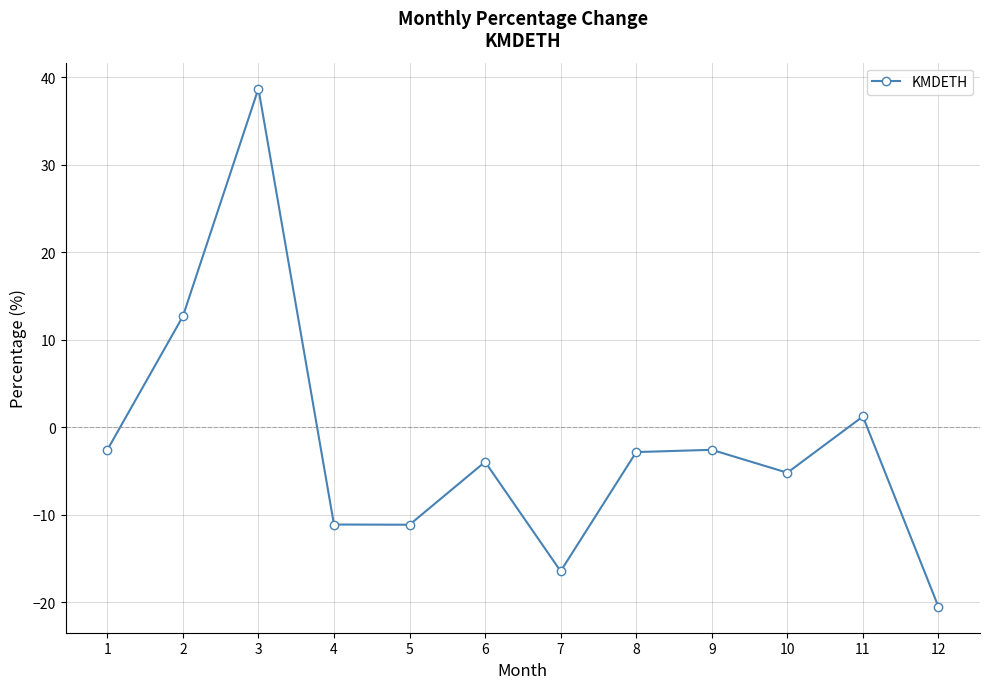

What is the value of the 4th point from the left?

-11.1